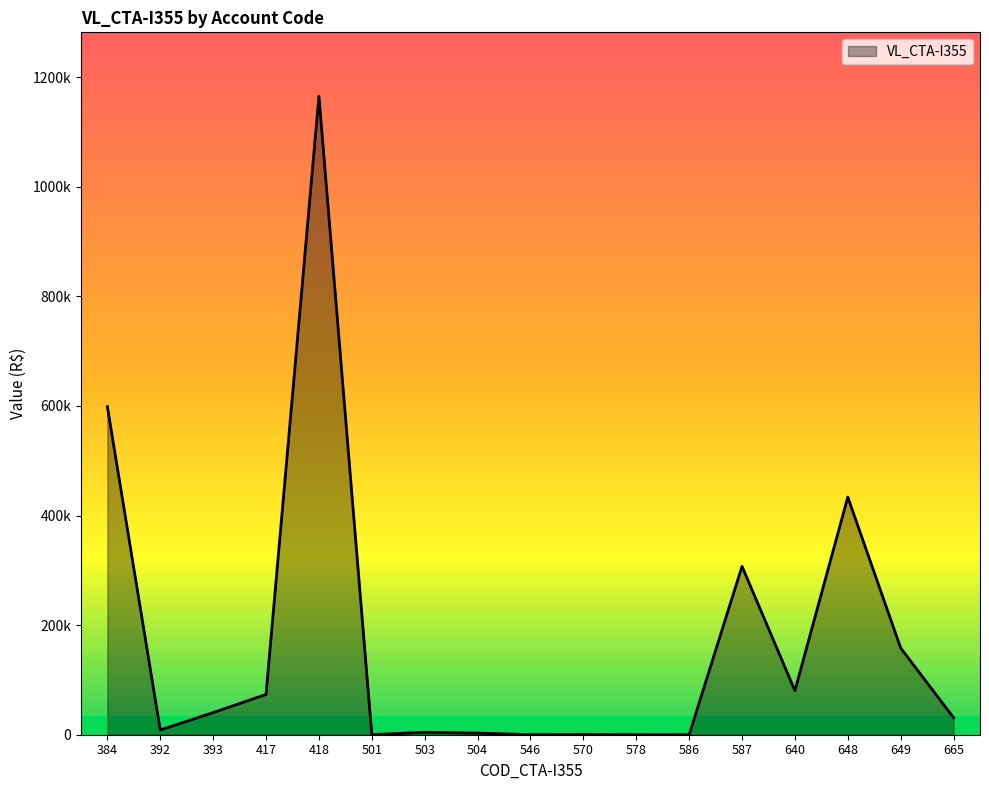

List the labels in order of value, smallest first.

586, 578, 501, 546, 570, 504, 503, 392, 665, 393, 417, 640, 649, 587, 648, 384, 418